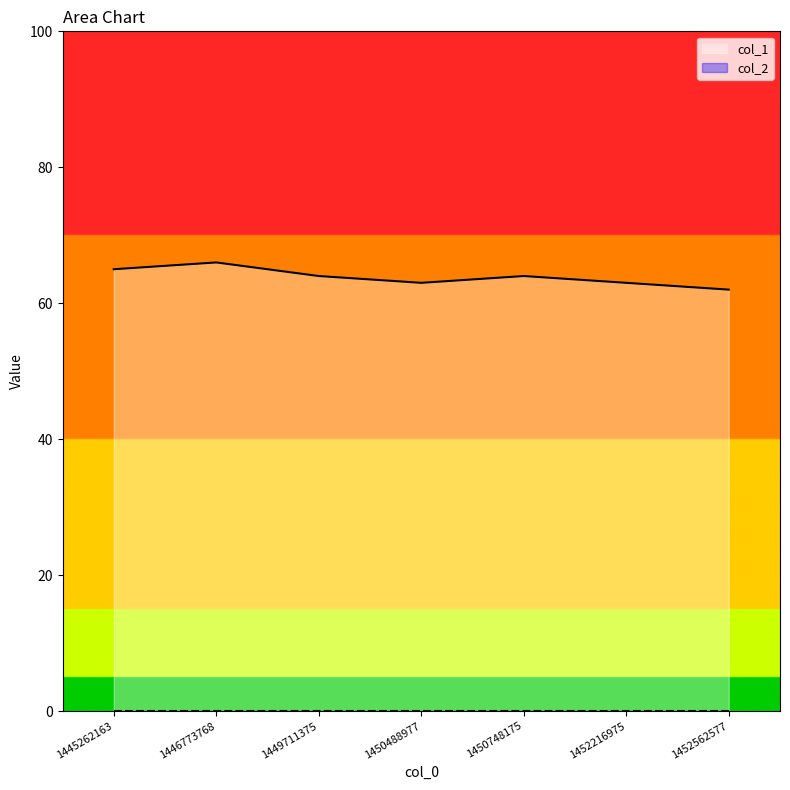

At which category does the chart reach its minimum across all series?

1452562577